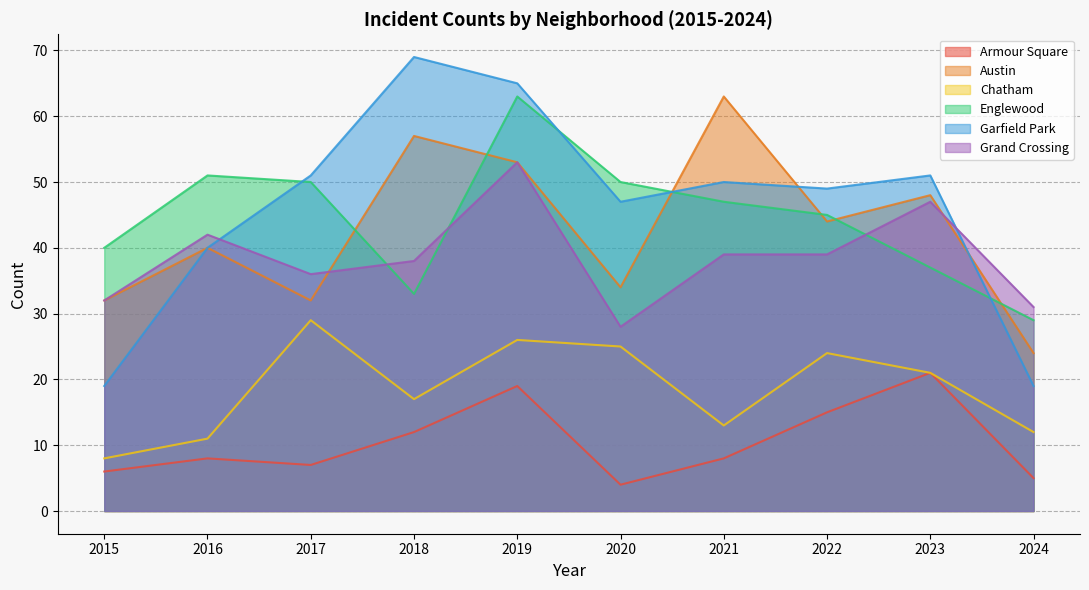

At which category does Garfield Park reach its first local peak?

2018